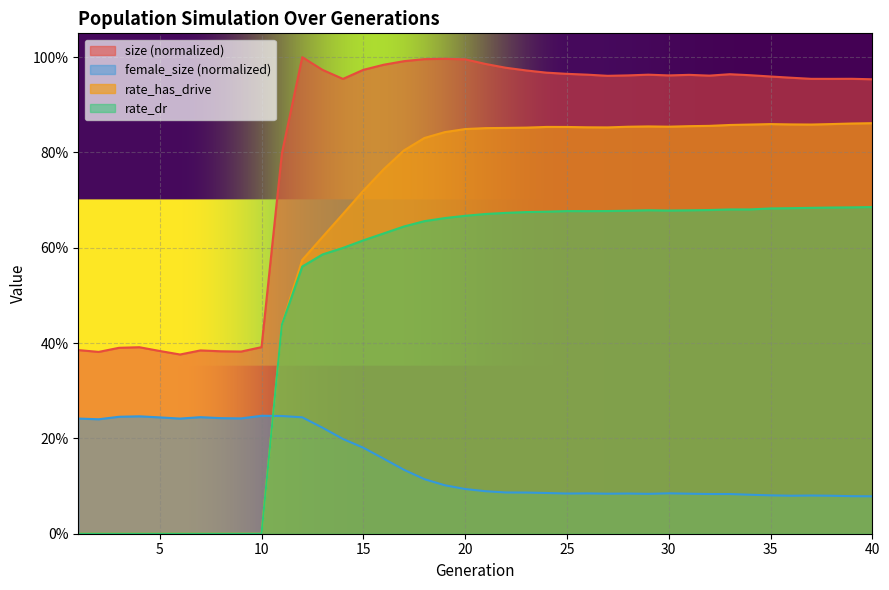

Rank the series by their maximum value, from lowest to highest.

female_size (normalized), rate_dr, rate_has_drive, size (normalized)